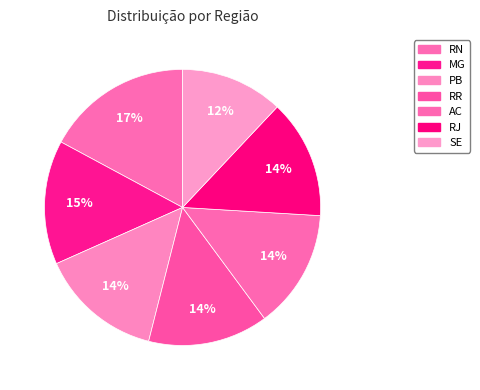

Which category has the biggest portion of the pie?

RN